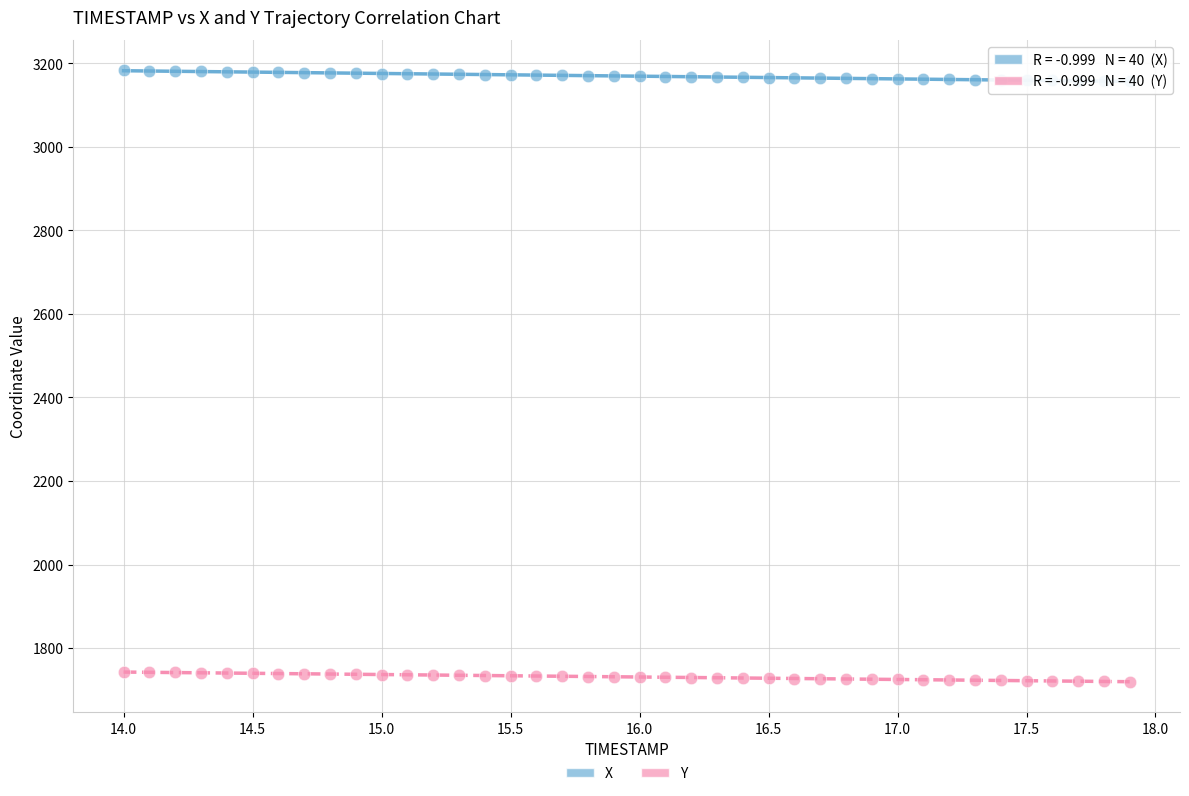

What are all the series names shown in the legend?

X, Y